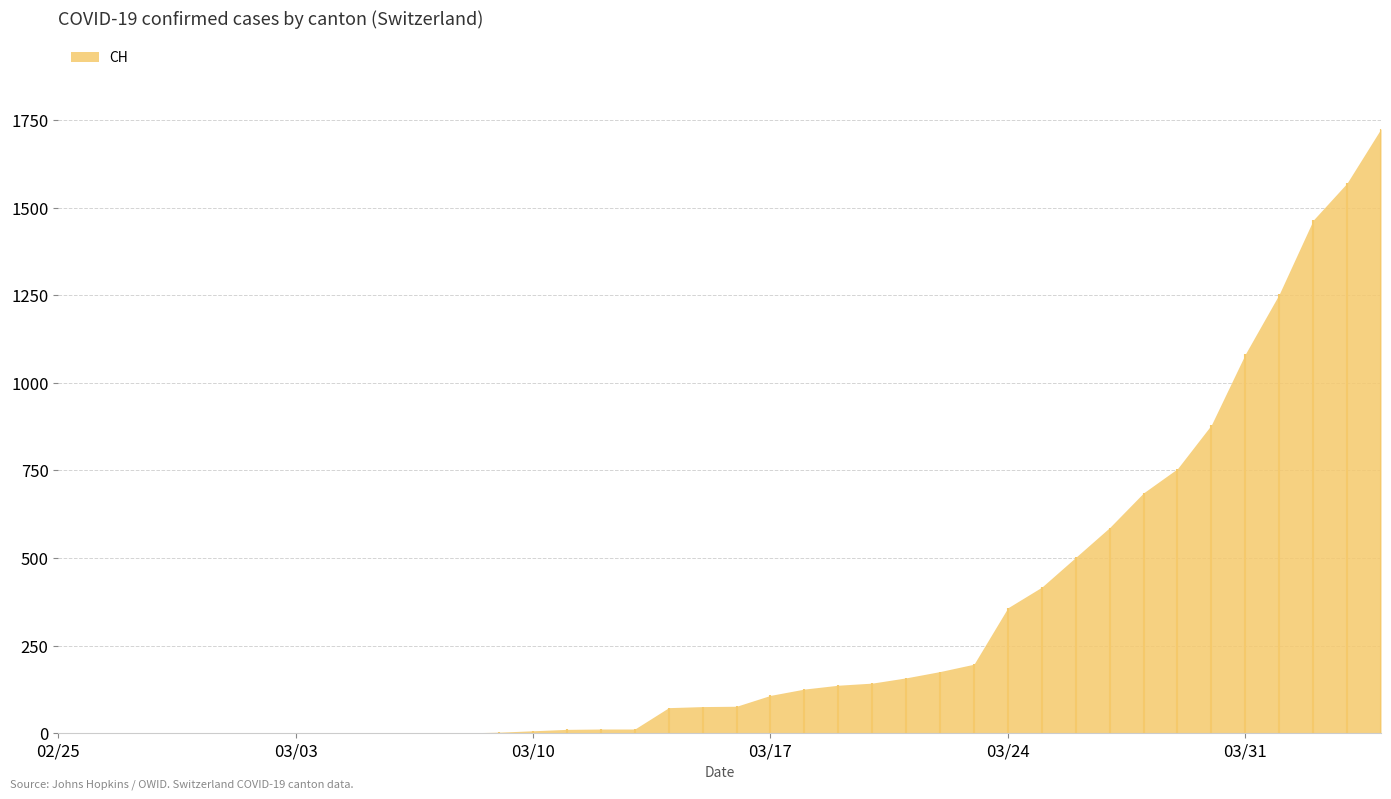

At how many categories does at least one series exceed 225?

12